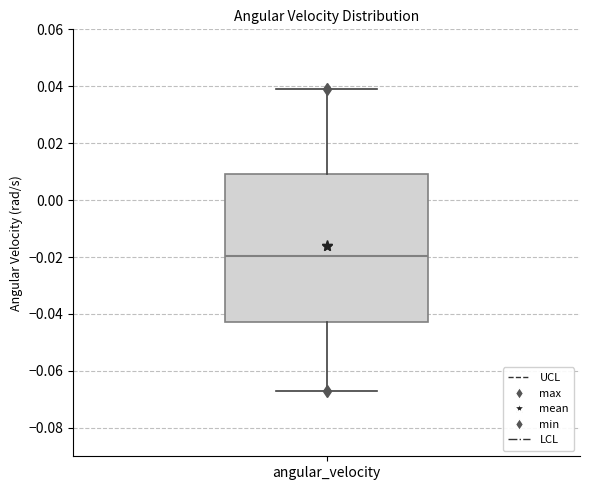

Transcribe this box plot: give where the median line is, the range the box spans, and where the two whiskers end, as read against the y-axis. The values are not printed on the chart, so give them approximately, as read against the axis.

median -0.020, box -0.042 to 0.010, whiskers -0.068 to 0.040